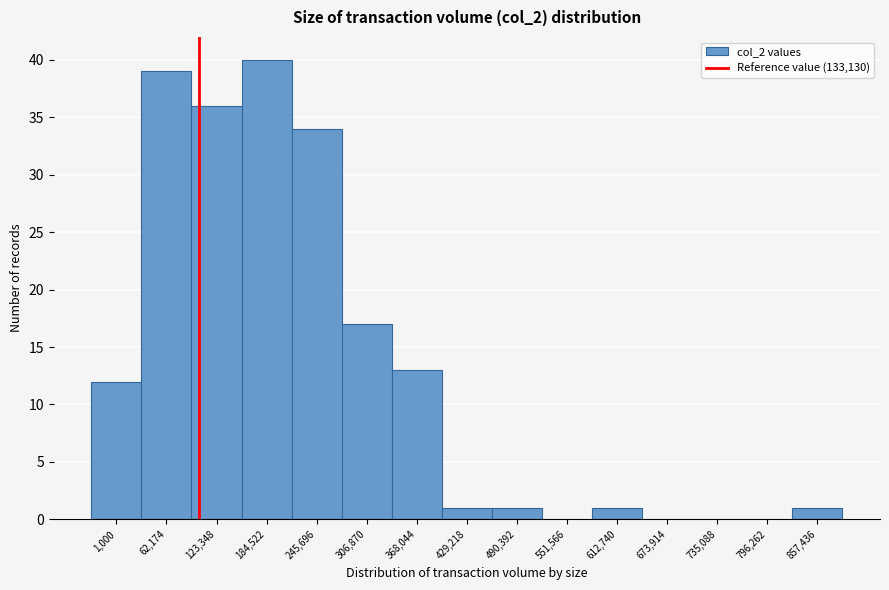

Reading right to left, list all the values displayed in this chart.

857,436=1	796,262=0	735,088=0	673,914=0	612,740=1	551,566=0	490,392=1	429,218=1	368,044=13	306,870=17	245,696=34	184,522=40	123,348=36	62,174=39	1,000=12